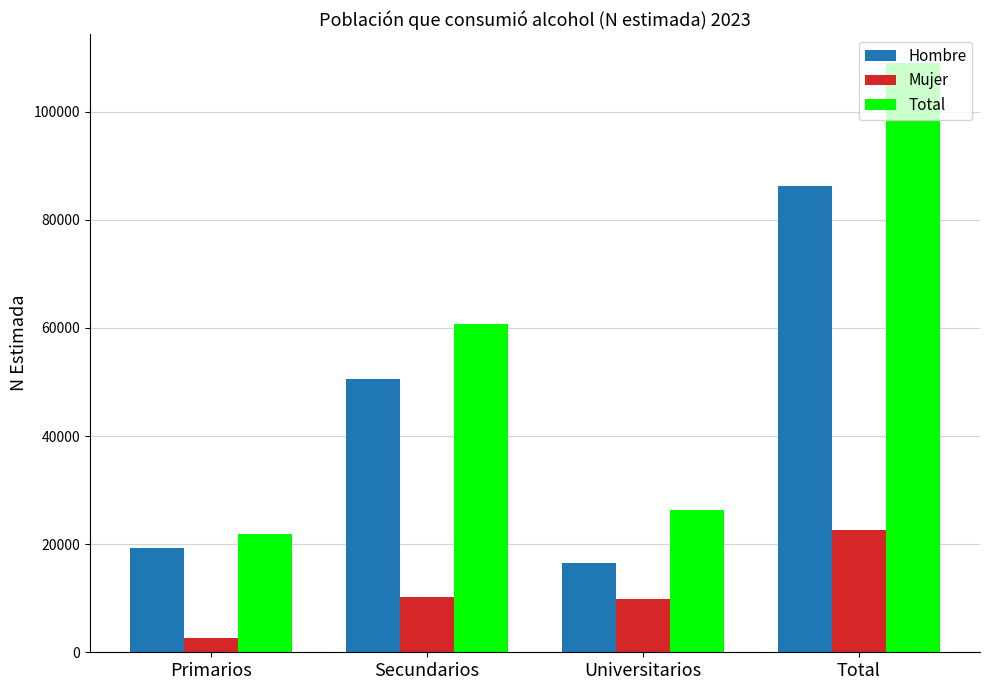

Rank the series at Universitarios from lowest to highest value.

Mujer, Hombre, Total